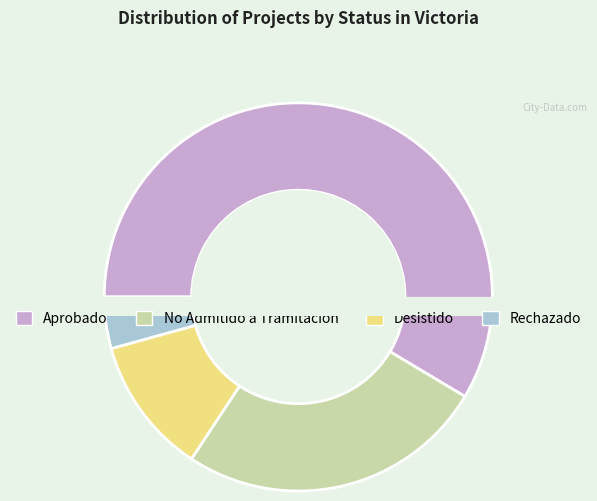

Rank the categories by value from highest to lowest.

Aprobado, No Admitido a Tramitación, Desistido, Rechazado